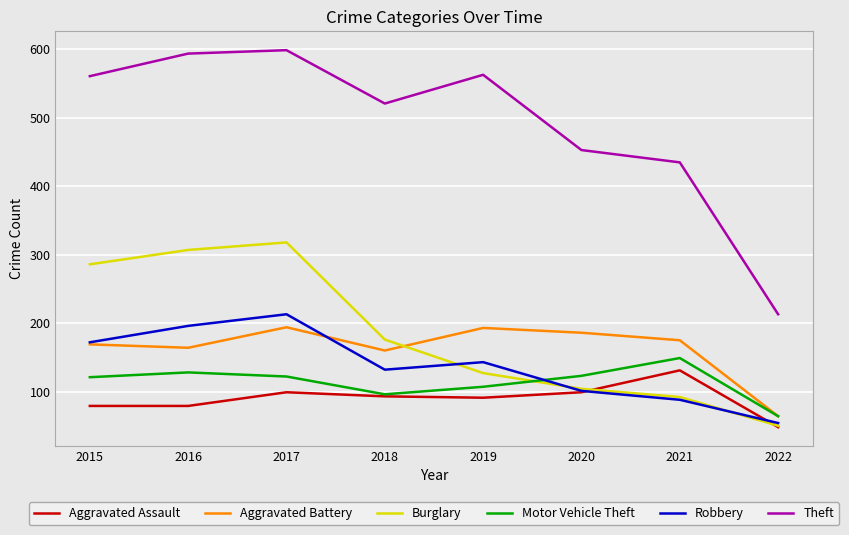

Which category has the lowest value across all series?

2022